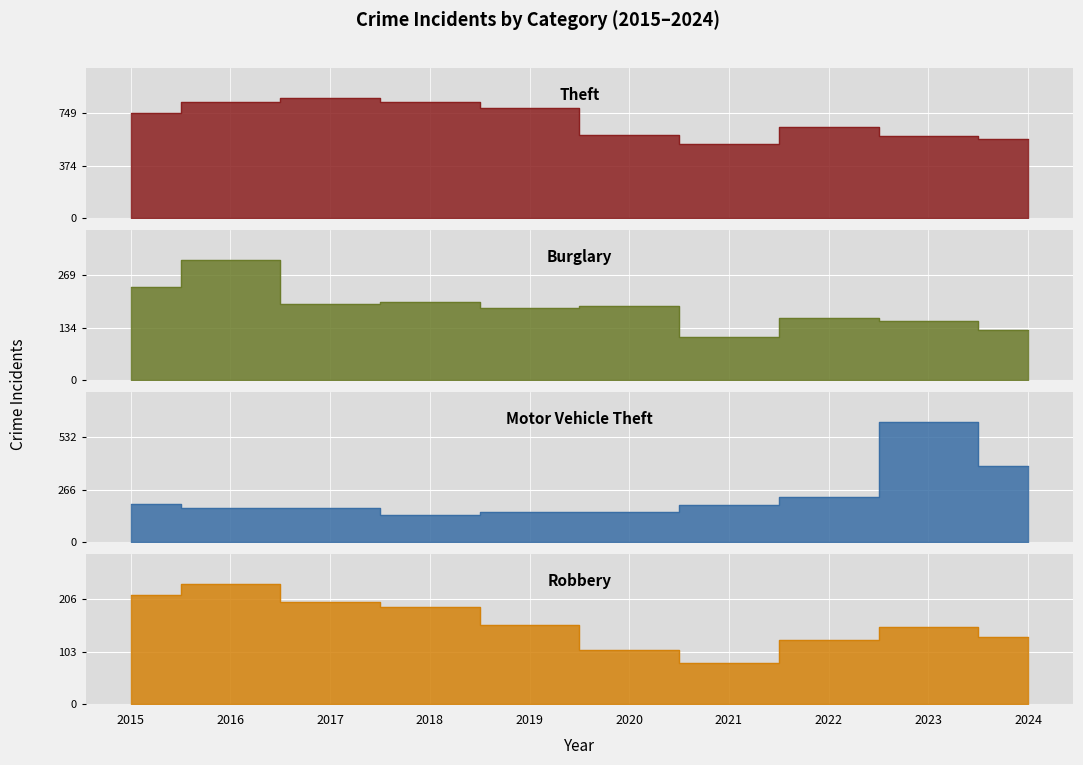

How many lines are shown in the chart?

4